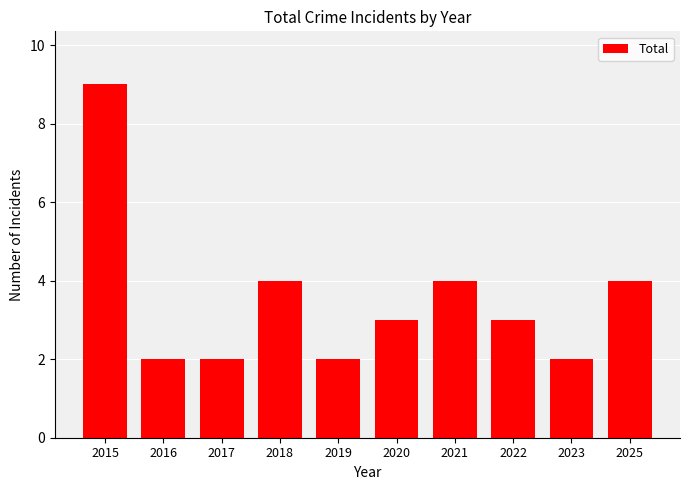

What is the ratio of the value at 2022 to the value at 2017?

1.5